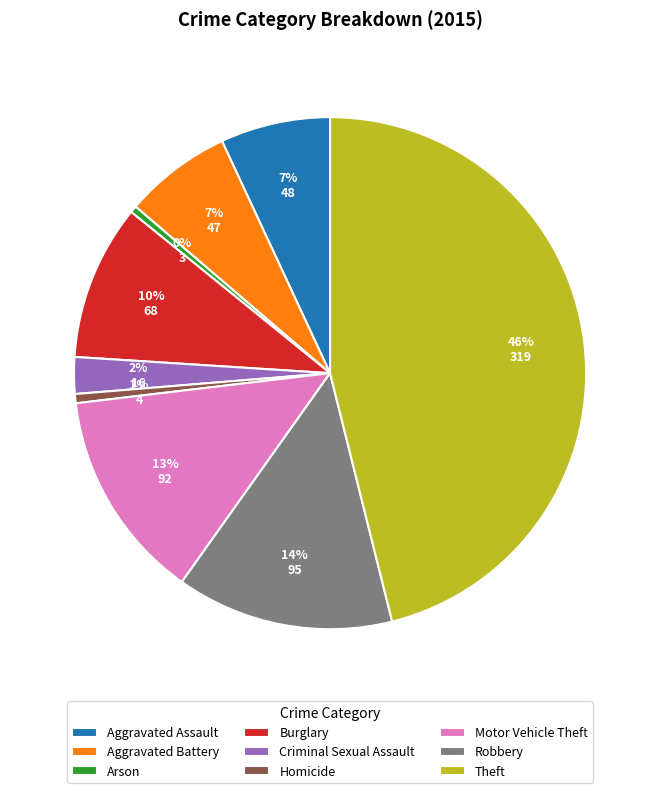

Between Arson and Robbery, which is larger?

Robbery